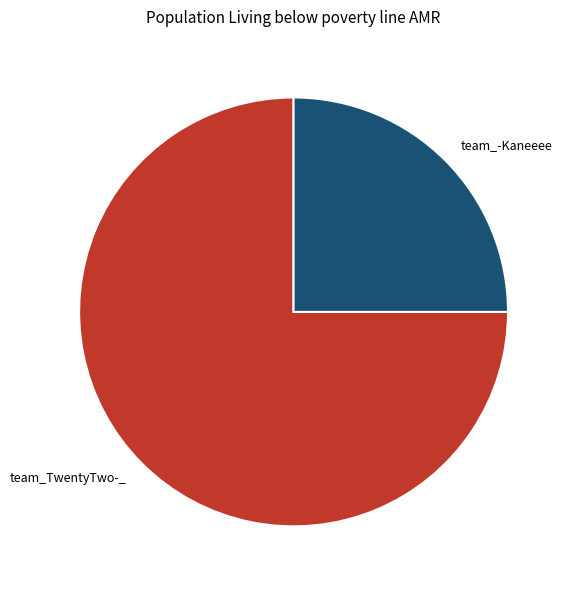

How many slices are in this pie chart?

2